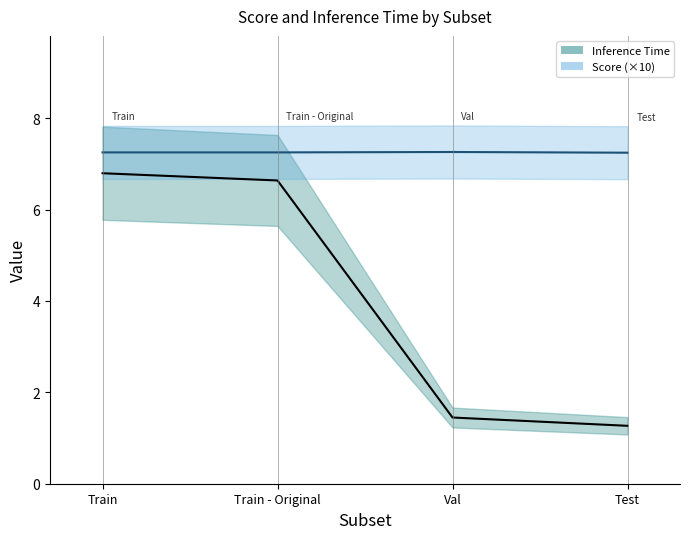

True or false: Inference Time and Score cross at least once.

False